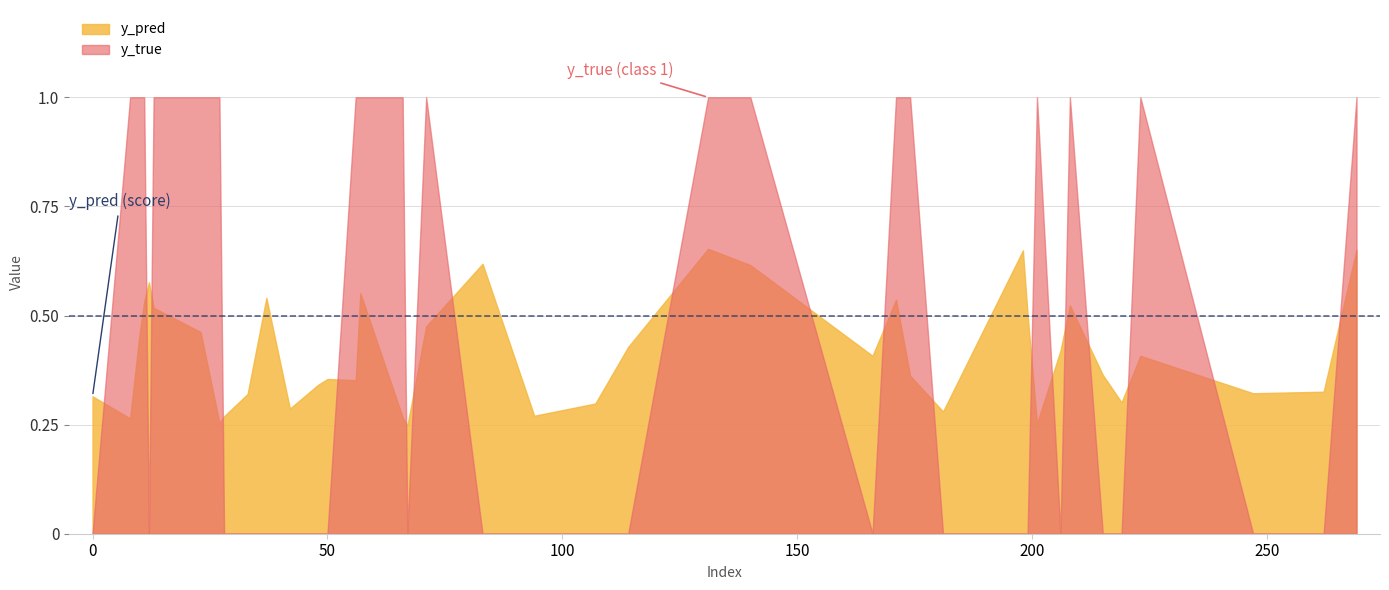

Where do y_pred and y_true first cross each other?

0 and 8